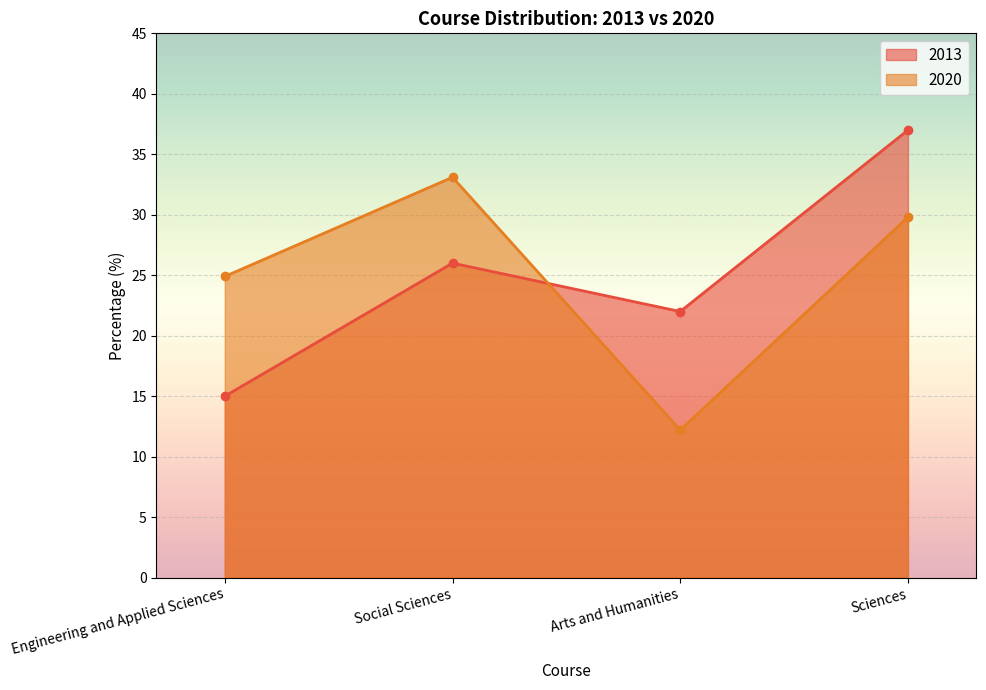

How many interior local valleys does the 2020 series have?

1